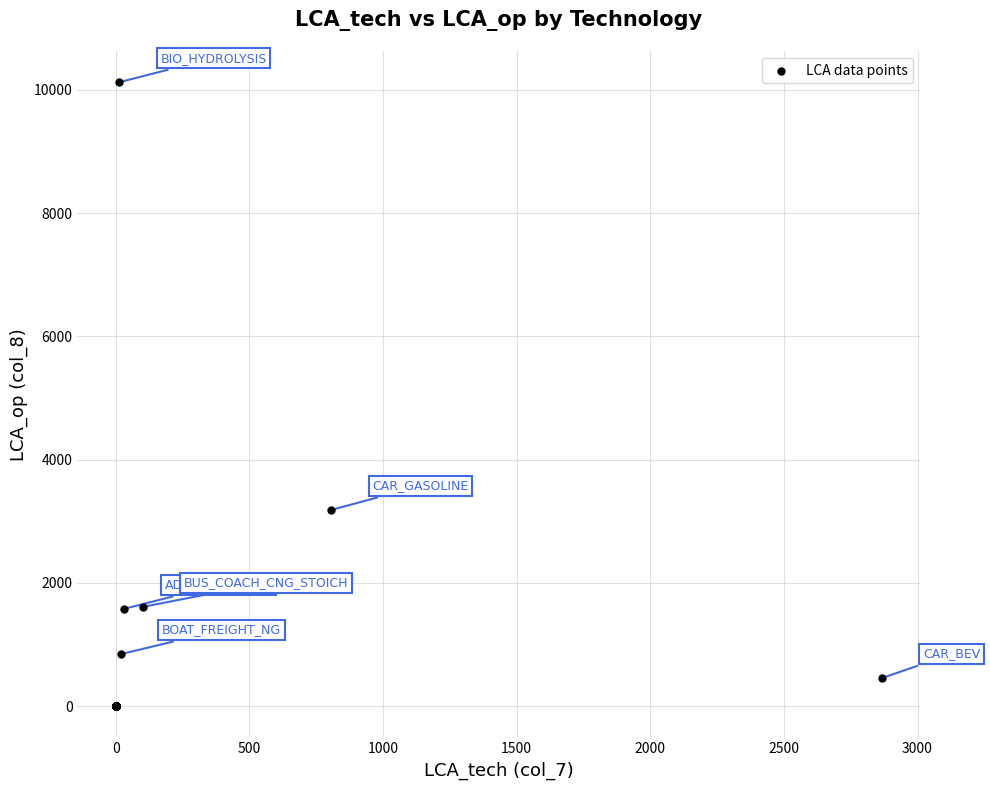

What Y value in the scatter plot is closest to 5062?

3184.4